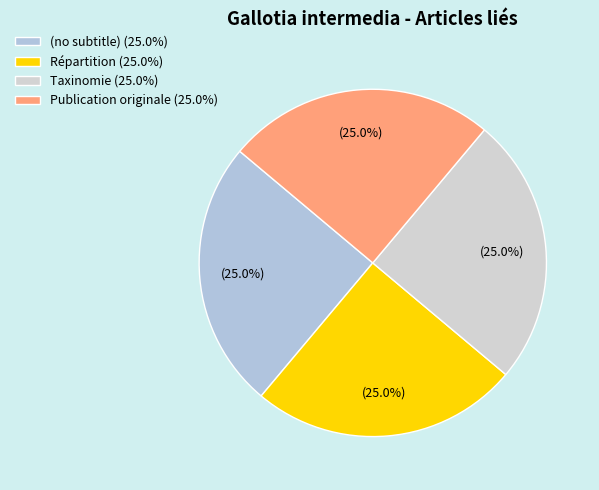

What is the largest slice in the pie chart?

Publication originale